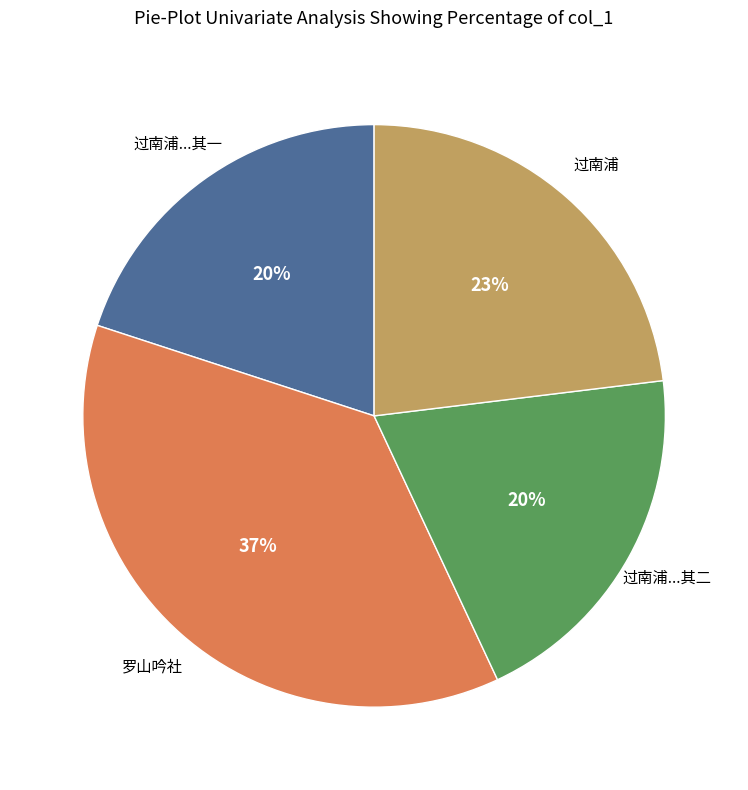

How many slices are in this pie chart?

4